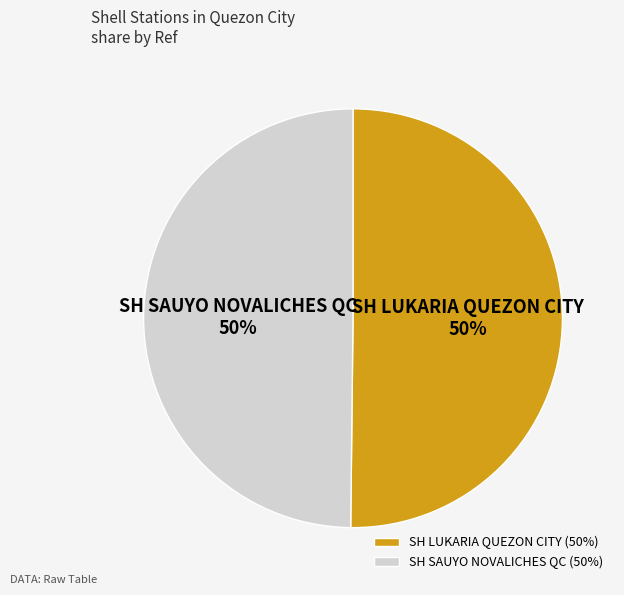

To the nearest percent, what is the average slice percentage?

50%